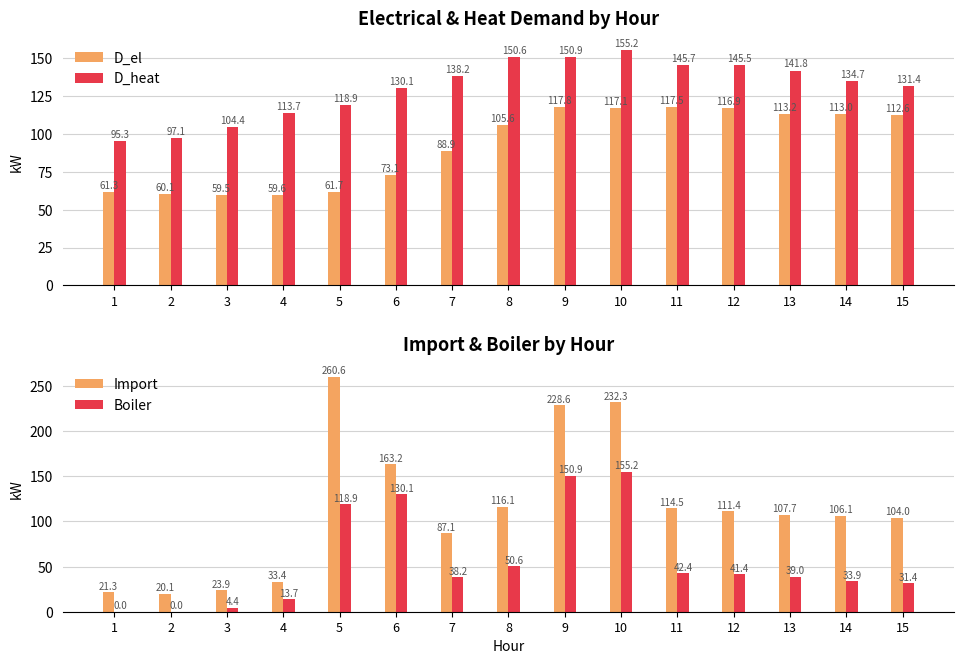

At how many categories does at least one series exceed 127?

11